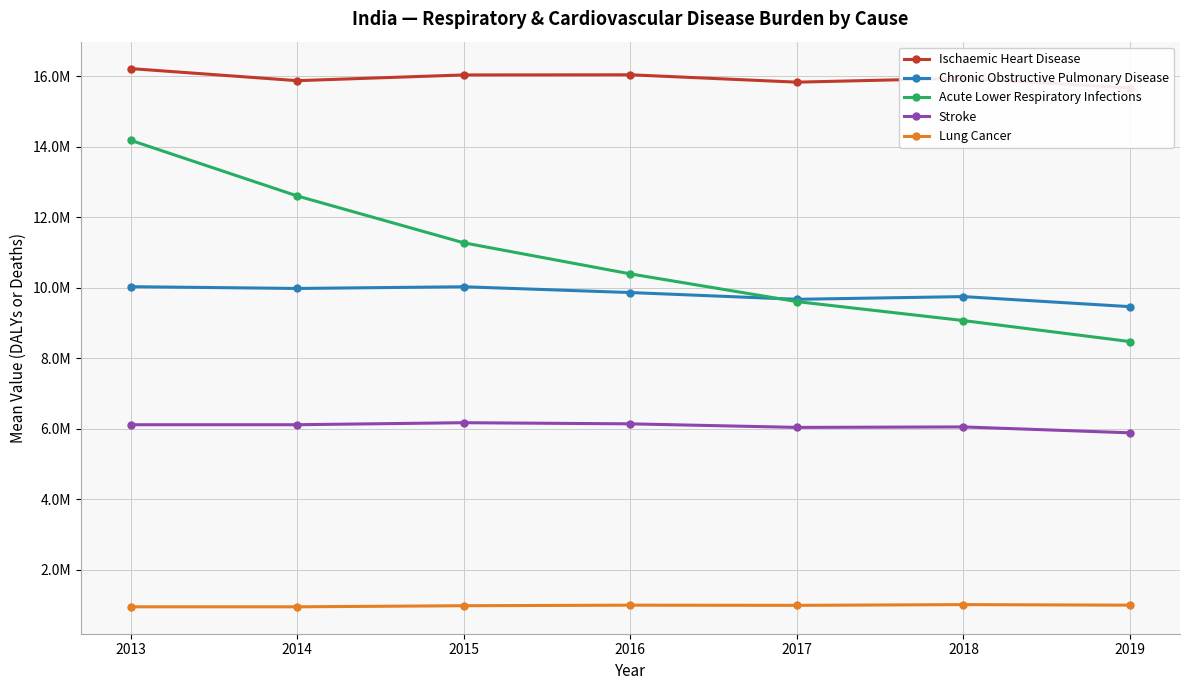

Is the value of Chronic Obstructive Pulmonary Disease at 2017 greater than the value of Ischaemic Heart Disease at 2016?

No